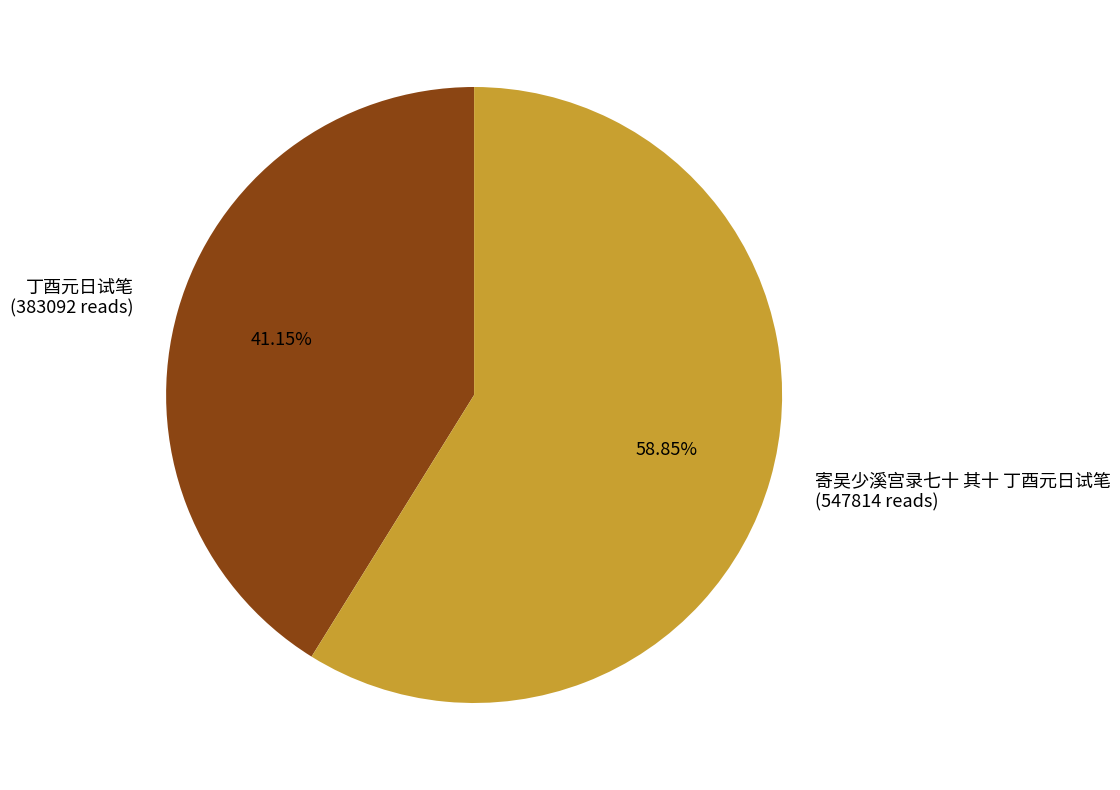

Does 丁酉元日试笔 represent more than half of the total?

No